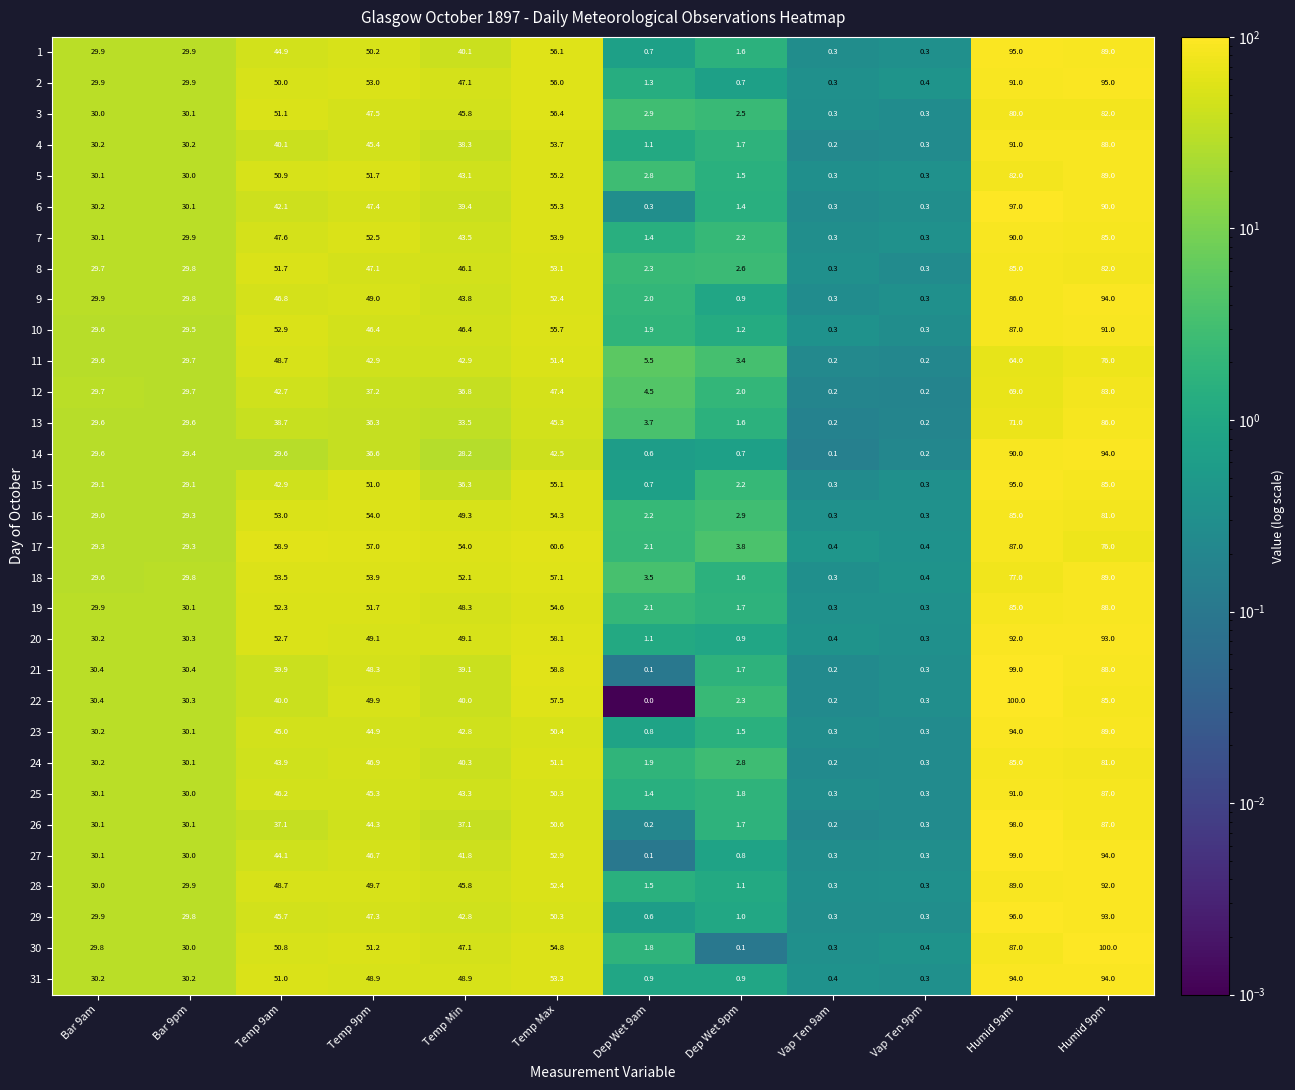

What is the total value across all series at Dep Wet 9am?

52.0